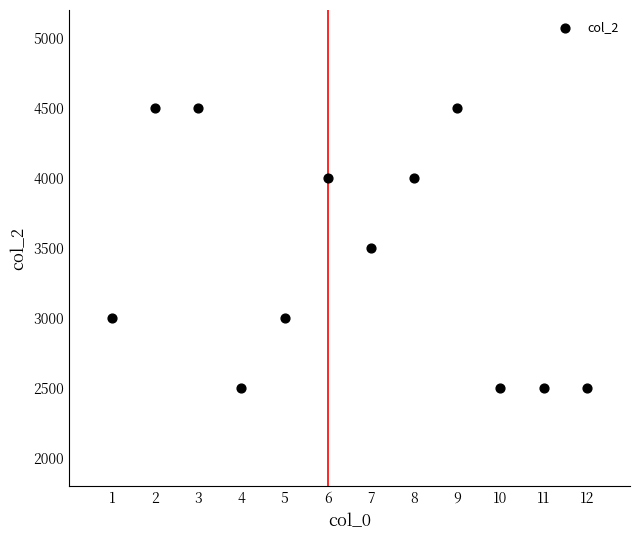

What is the average Y value?

3417